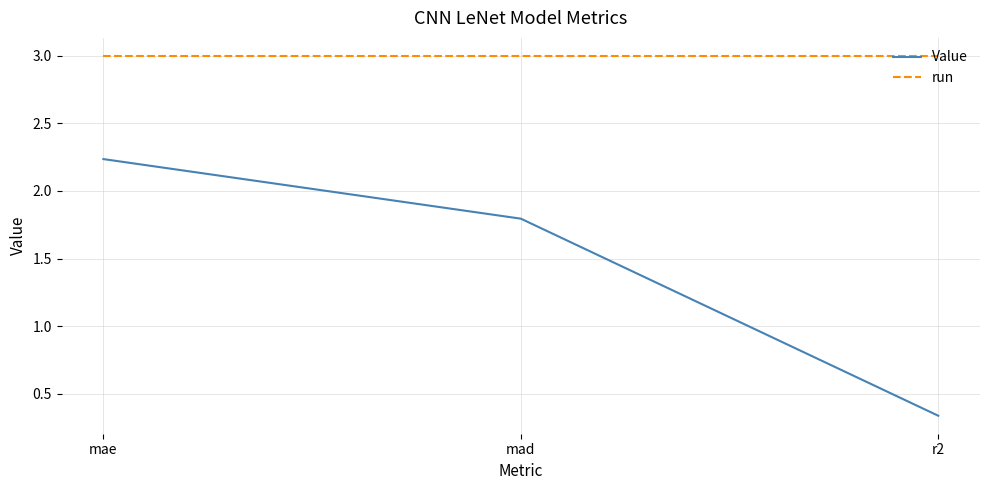

Which series has the largest range (max minus min)?

Value